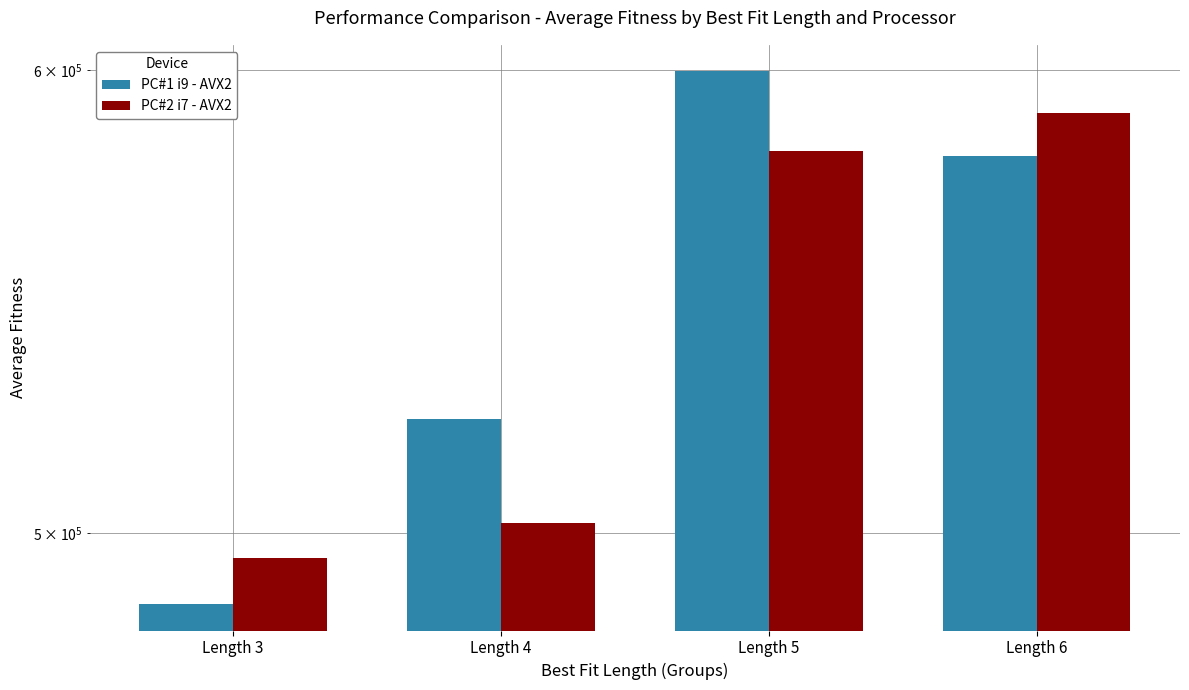

Rank the series by their maximum value, from highest to lowest.

PC#1 i9 - AVX2, PC#2 i7 - AVX2